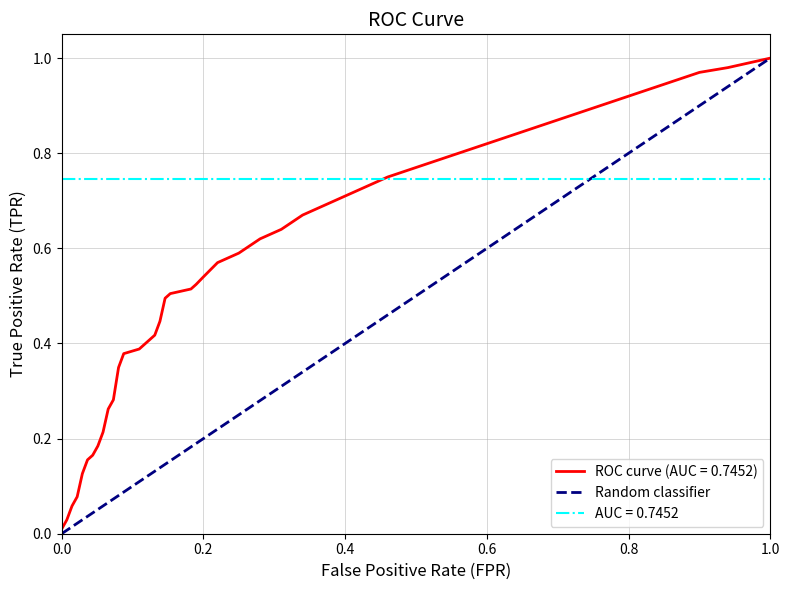

Which has a higher value, 0.0 or 0.2?

0.2